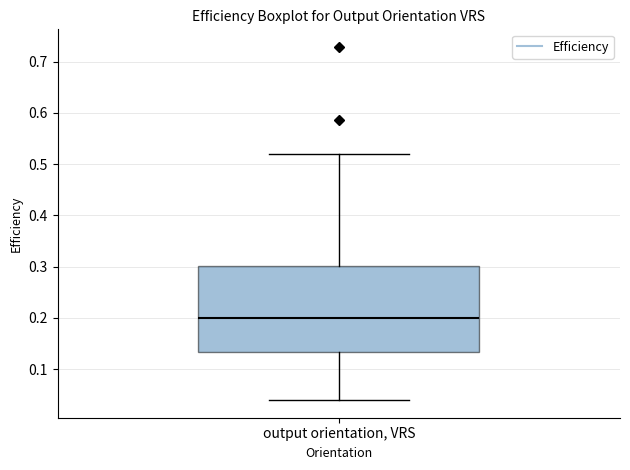

Transcribe this box plot: give where the median line is, the range the box spans, and where the two whiskers end, as read against the y-axis. The values are not printed on the chart, so give them approximately, as read against the axis.

median 0.20, box 0.13 to 0.30, whiskers 0.04 to 0.52